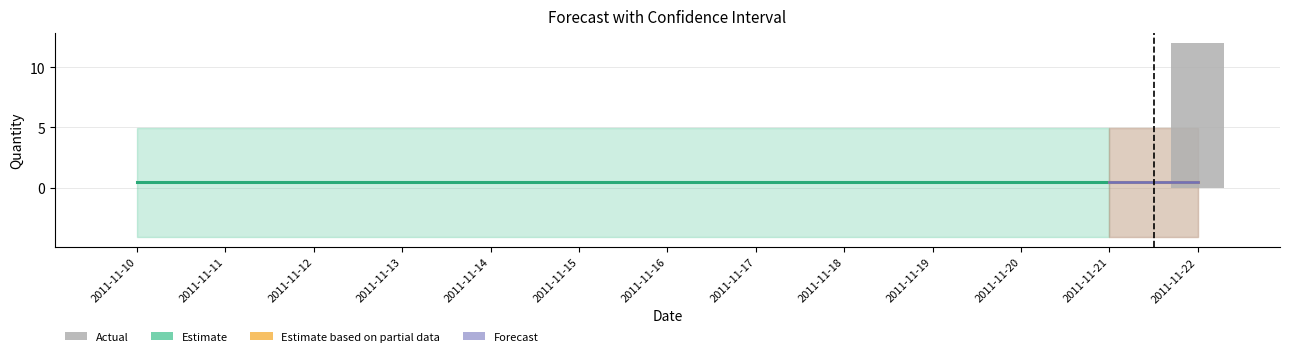

The value of Actual at 2011-11-17 is -4.9. True or false?

False